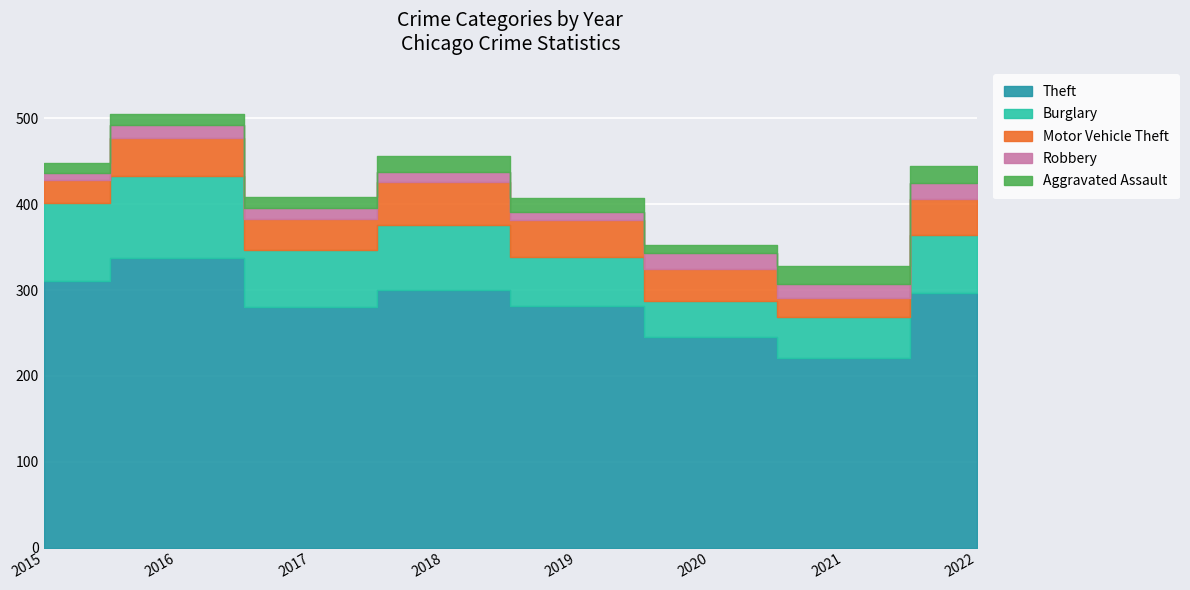

At which category does Aggravated Assault reach its first local valley?

2017